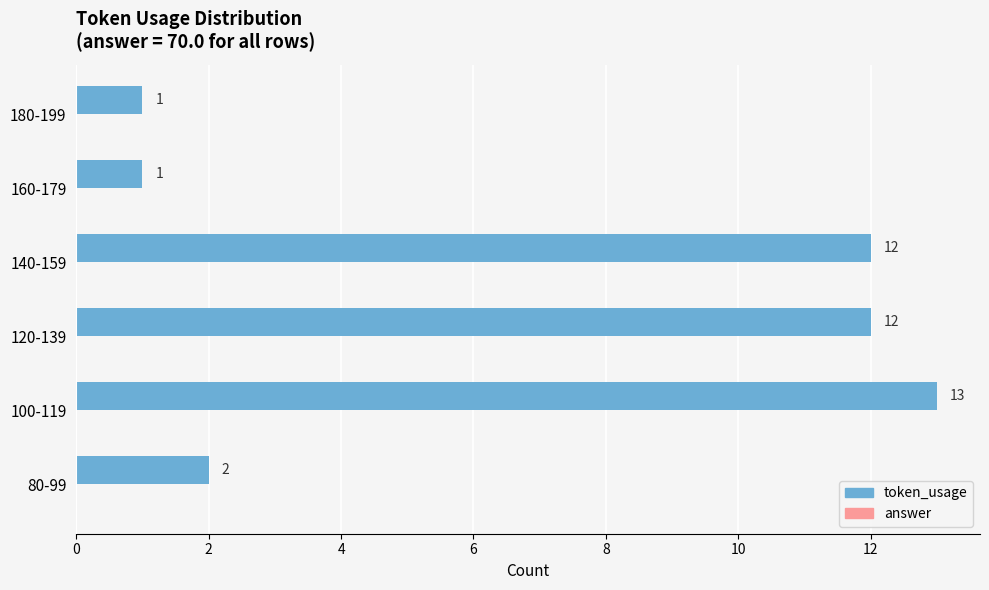

Which category has the highest value across all series?

100-119